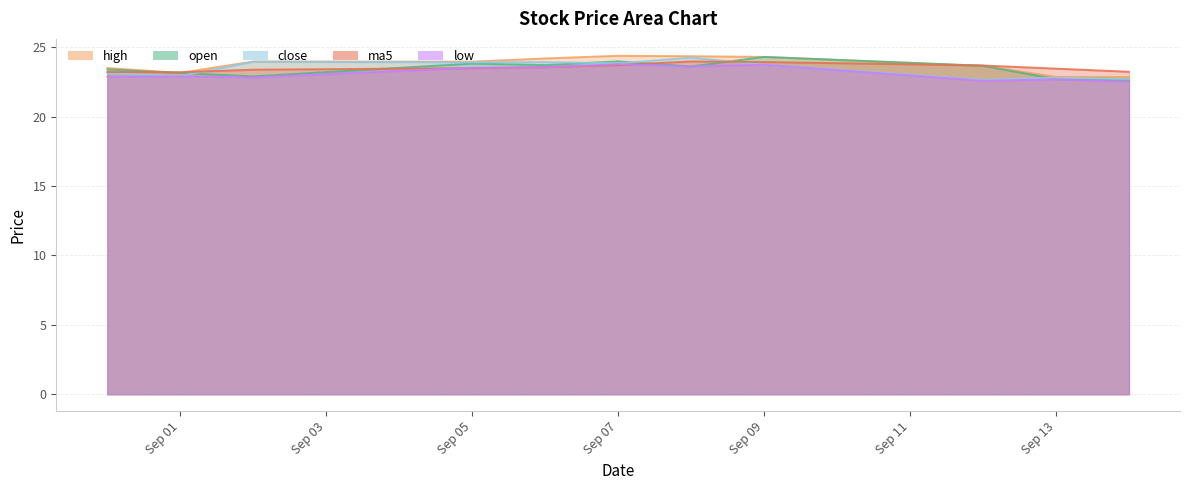

In close, how many points are higher than both neighbors (excluding endpoints)?

4